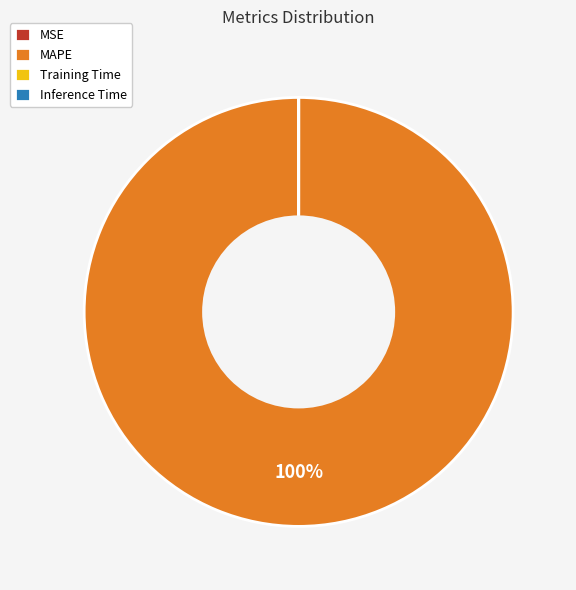

What is the majority slice?

MAPE